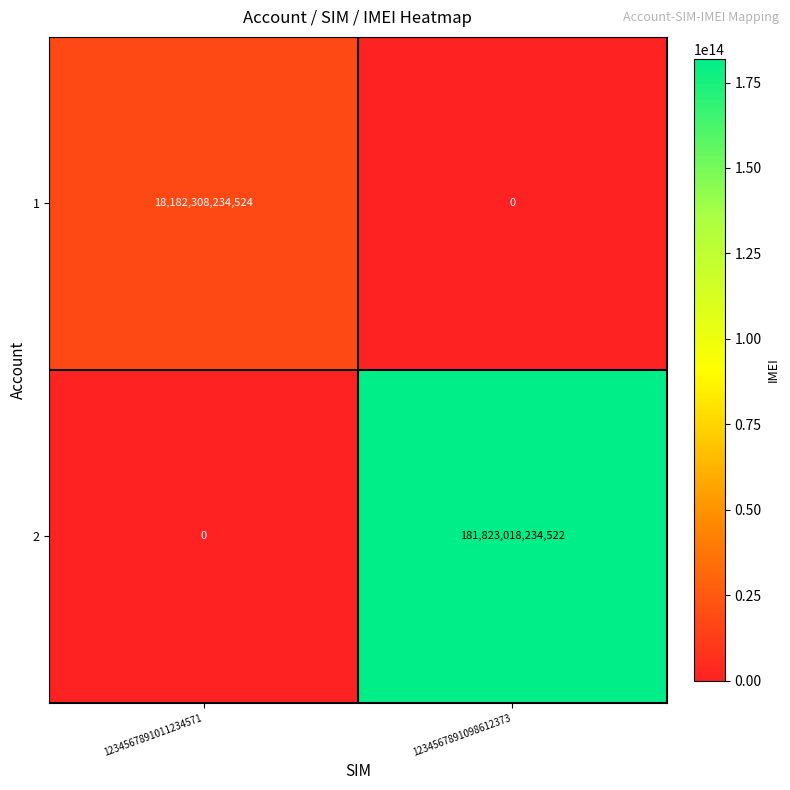

Rank the series by their average value, from lowest to highest.

1, 2